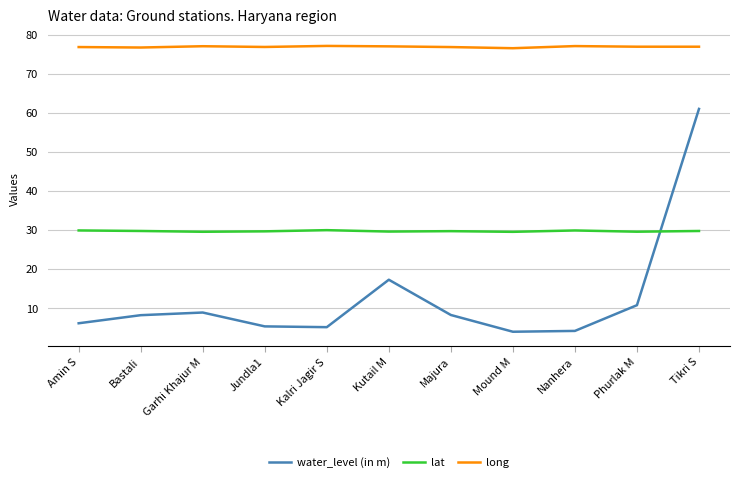

What is the minimum value shown in the chart?

3.9